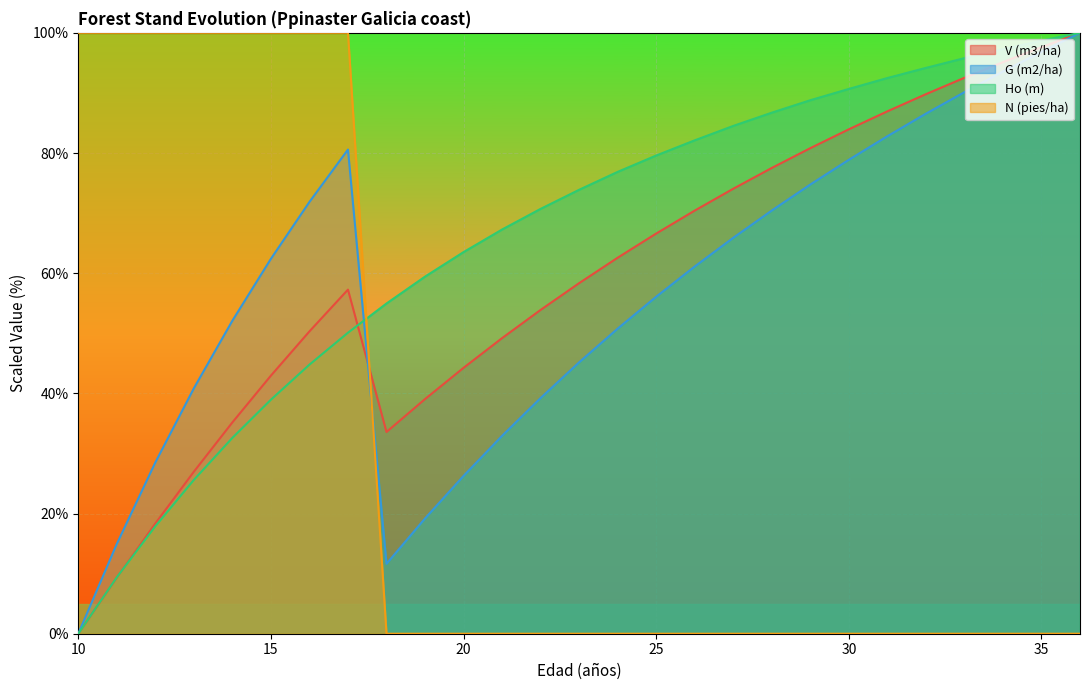

What is the difference between the V (m3/ha) values at 17 and 32?

32.5